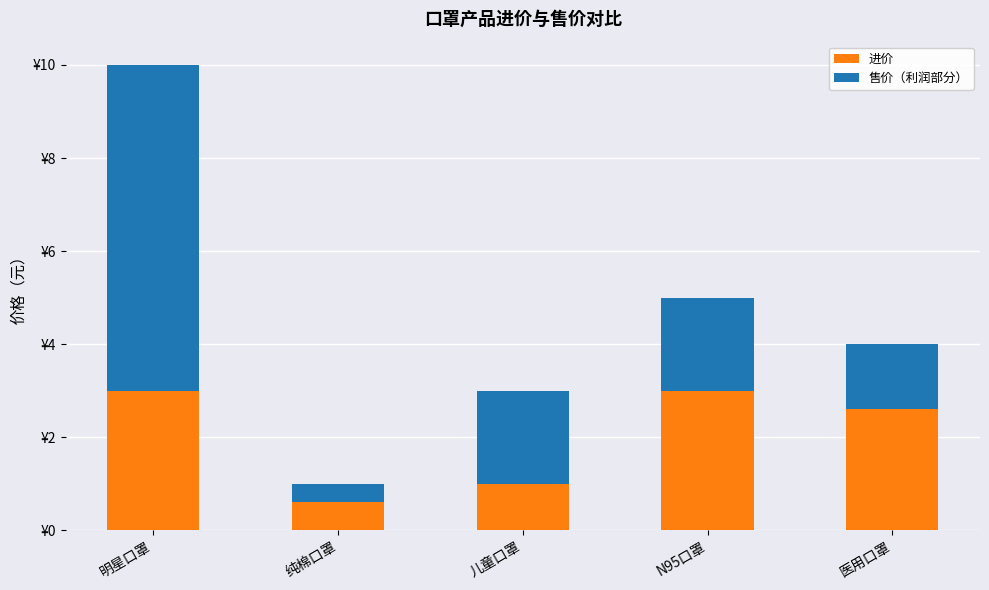

Does the chart contain stacked bars?

Yes